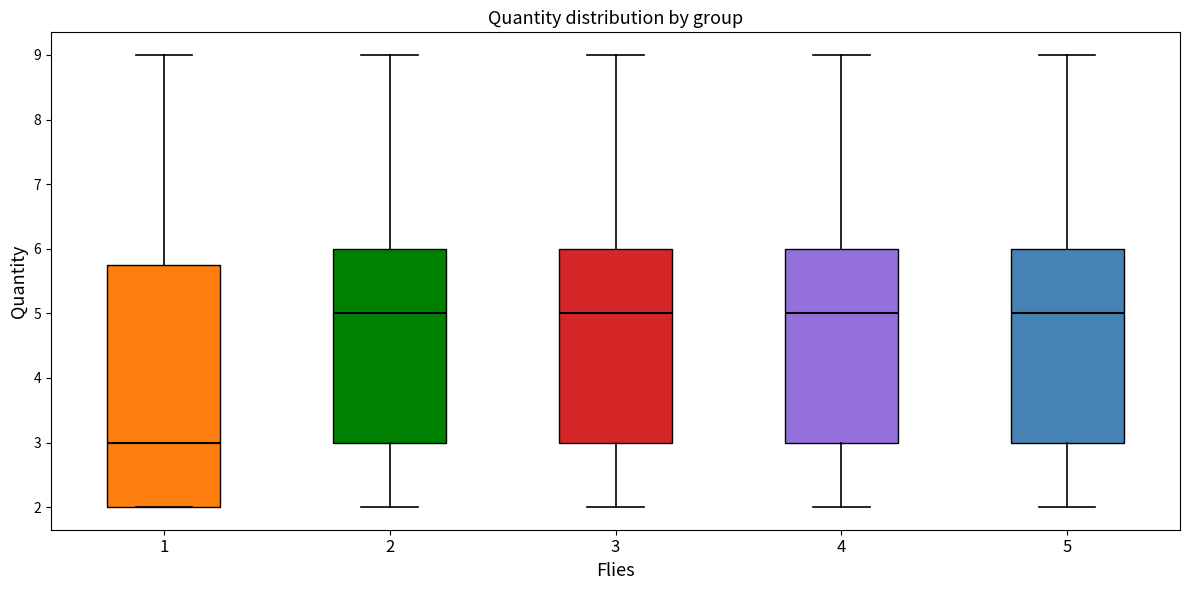

Which box has the lowest median line?

1